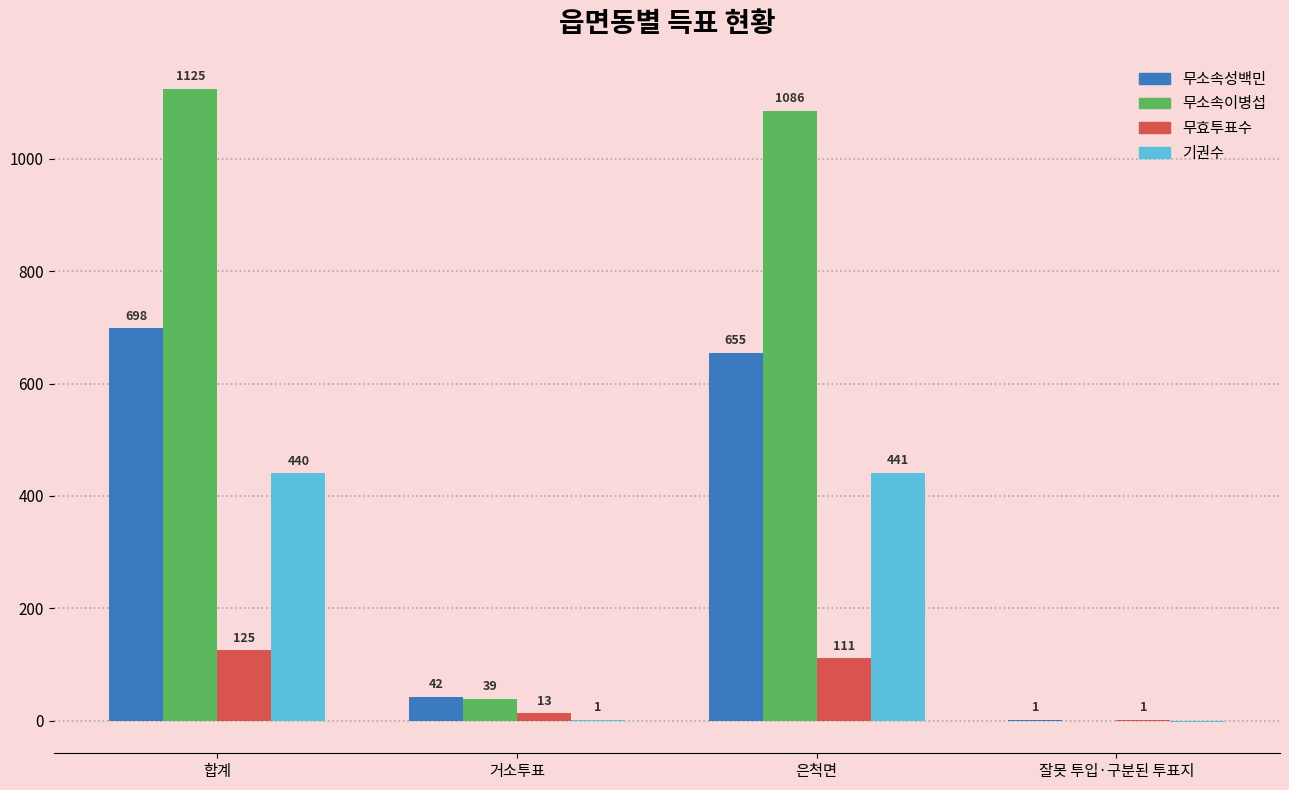

True or false: 무소속이병섭 has a value of 330 at 합계.

False